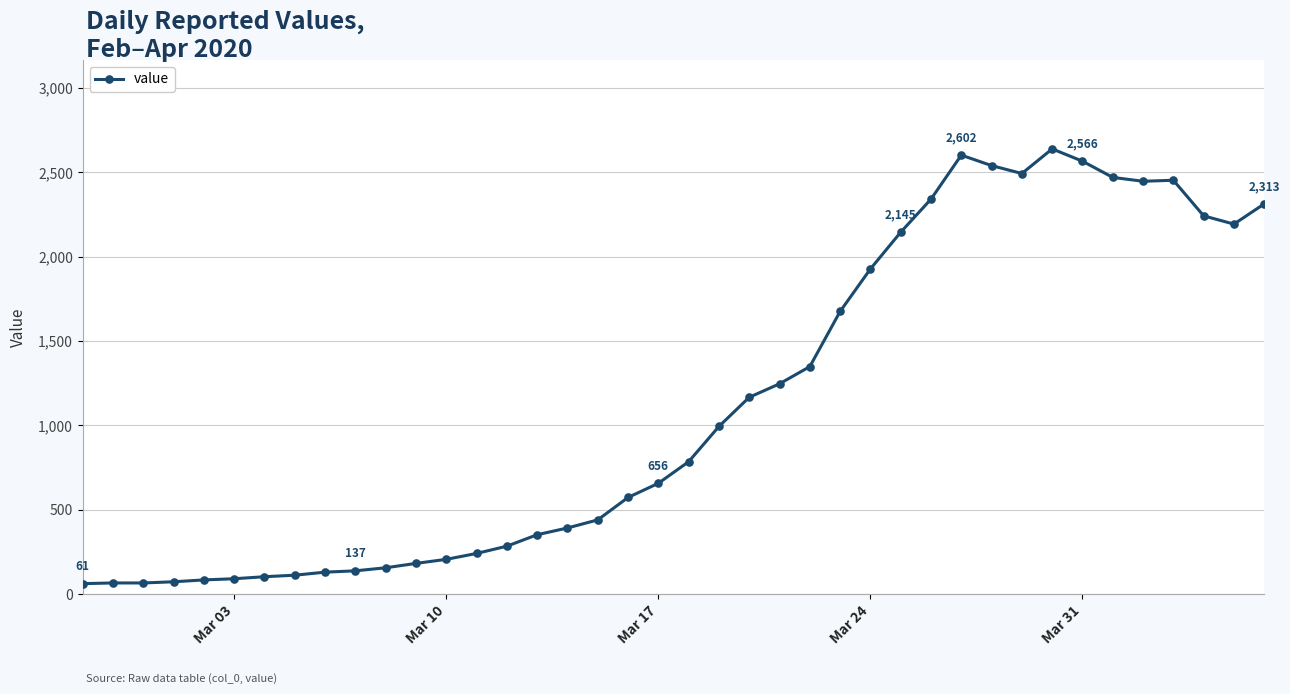

True or false: the data has more than 1 interior local peaks.

True